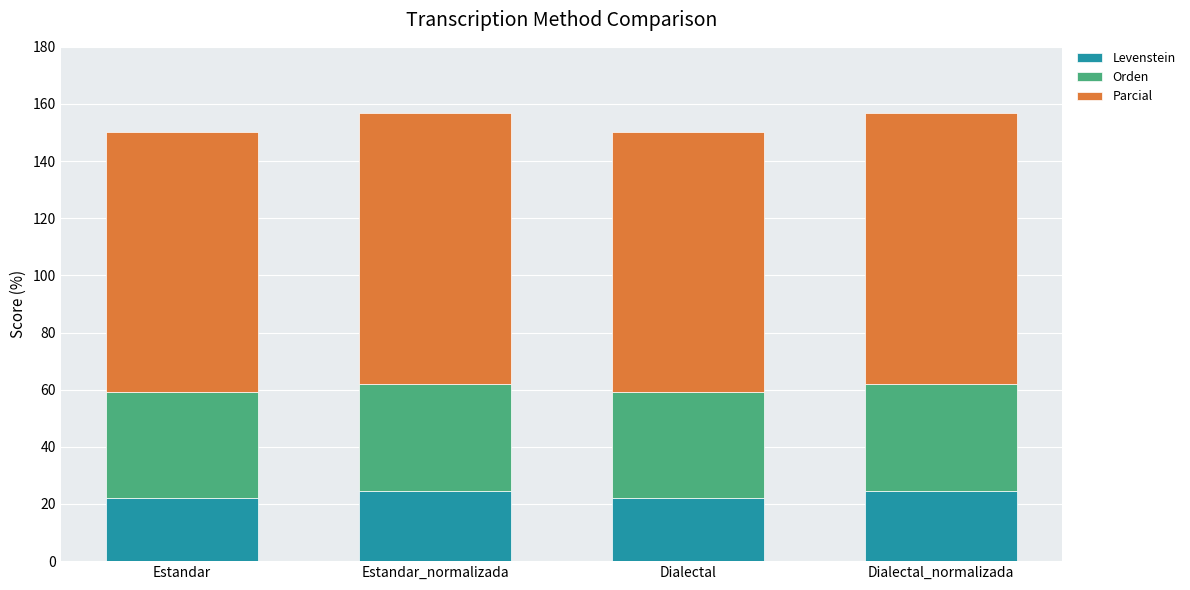

Does the chart contain any negative values?

No